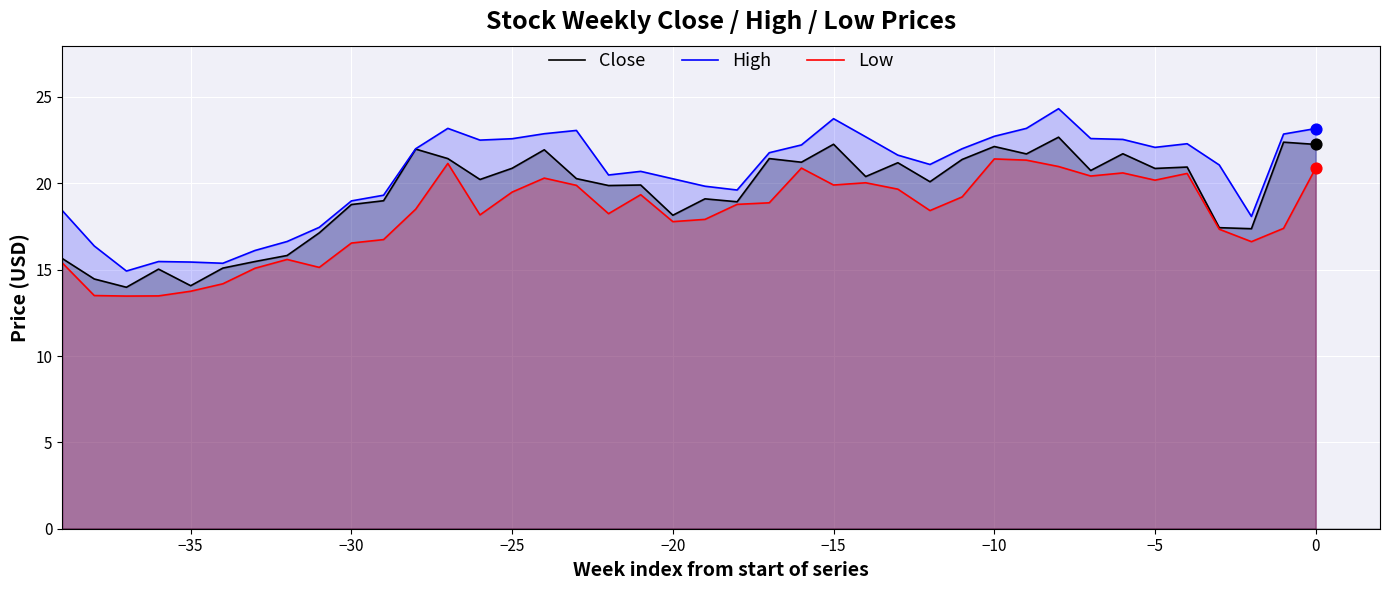

Which series has the largest total across all categories?

High